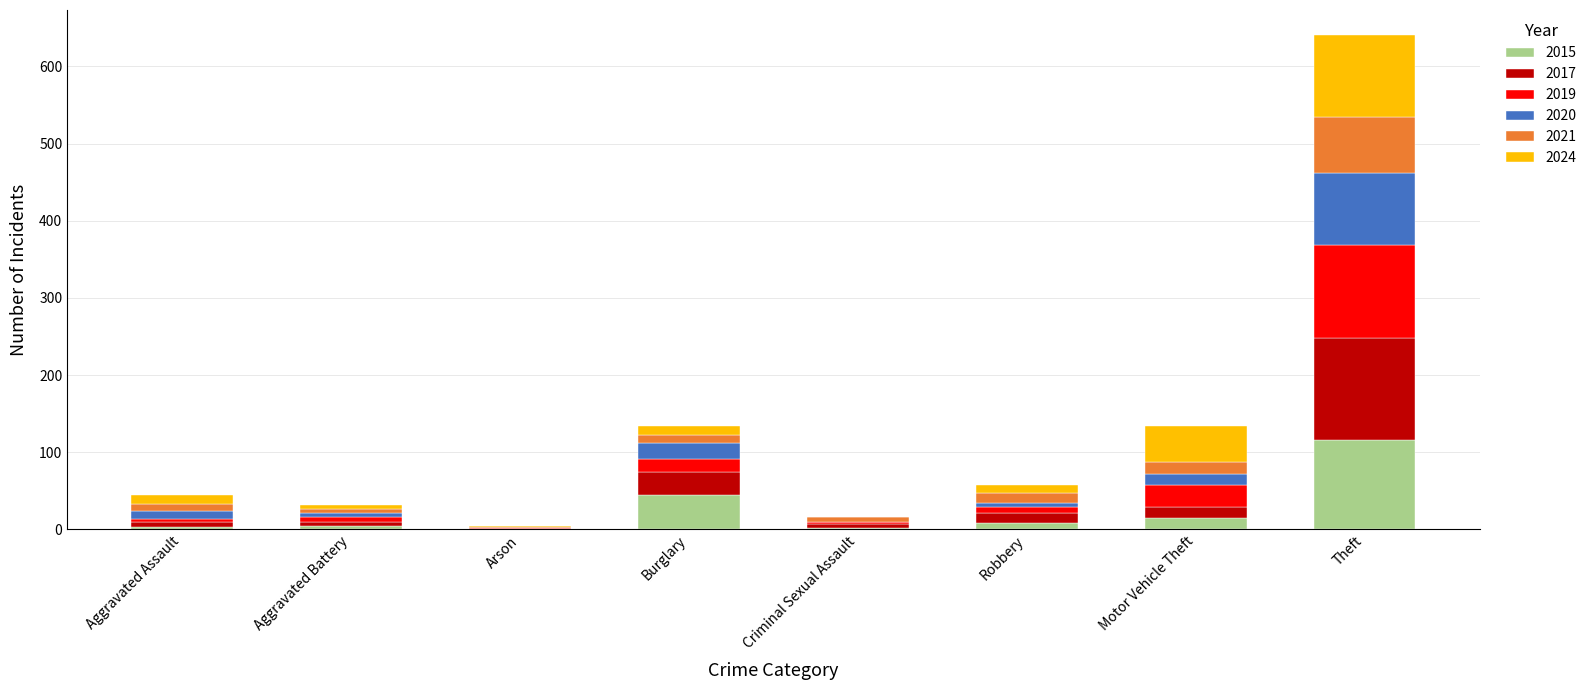

What is the highest value of the 2015 series?

116